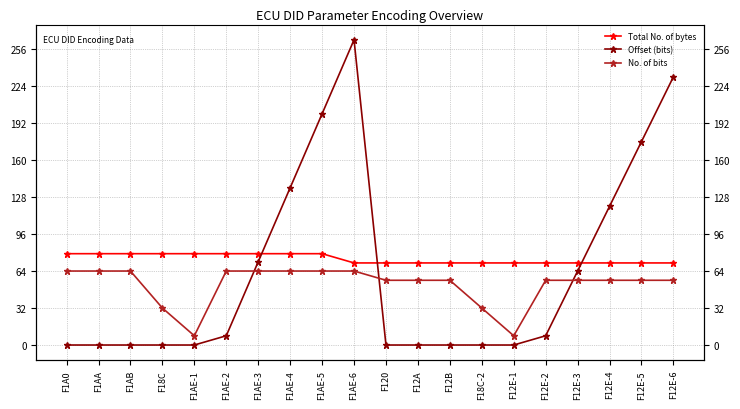

Which label corresponds to the largest value in the chart?

F1AE-6